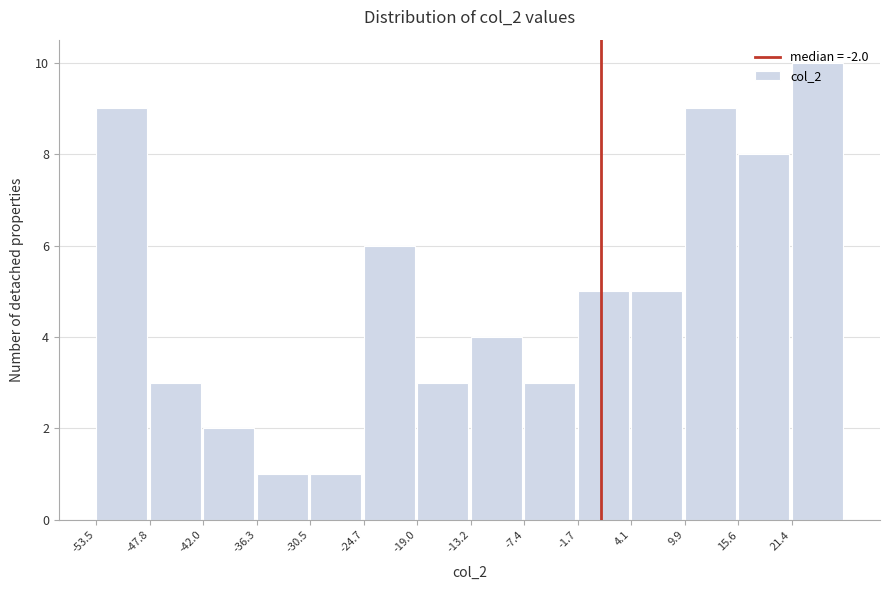

Is it true that the value at 4.1 is 2?

False